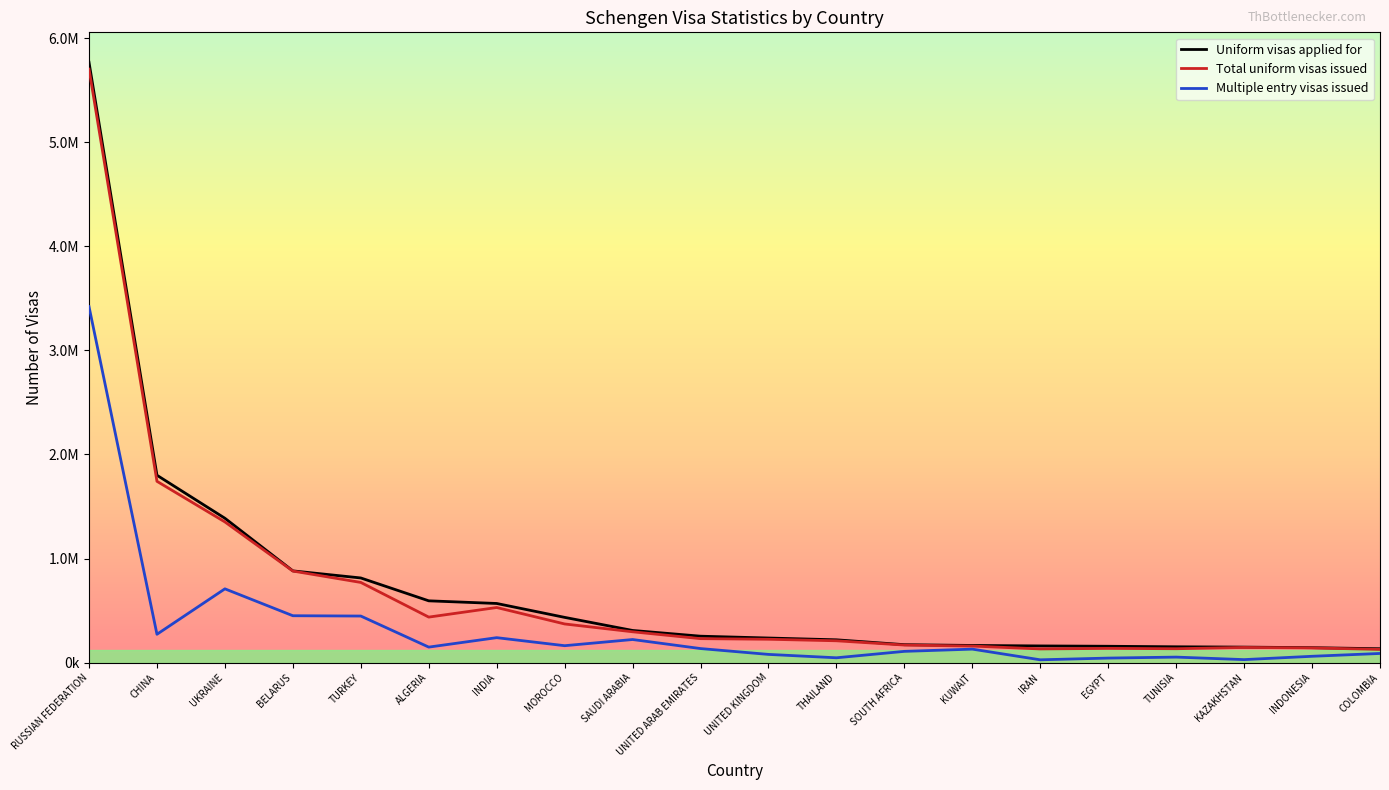

In Multiple entry visas issued, how many points are lower than both neighbors (excluding endpoints)?

6